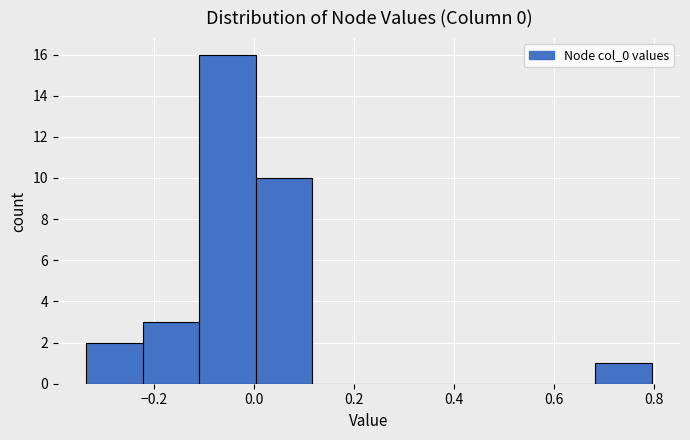

Reading left to right, transcribe this chart: for each bar, give the range it covers on the x-axis and its height. Neither the bar edges nor the heights are printed on the chart, so give them approximately, as read against the axes.

-0.34 to -0.22: 2
-0.22 to -0.12: 3
-0.12 to 0.00: 16
0.00 to 0.12: 10
0.12 to 0.22: 0
0.22 to 0.34: 0
0.34 to 0.46: 0
0.46 to 0.56: 0
0.56 to 0.68: 0
0.68 to 0.80: 1